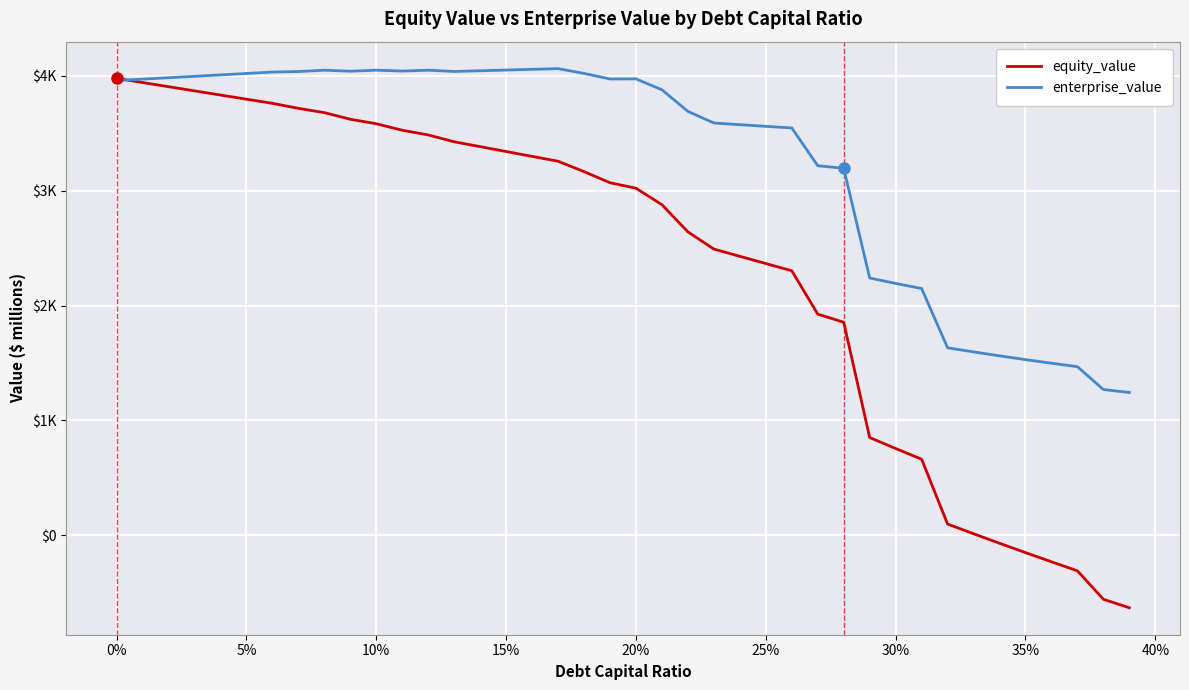

What are all the series names shown in the legend?

equity_value, enterprise_value